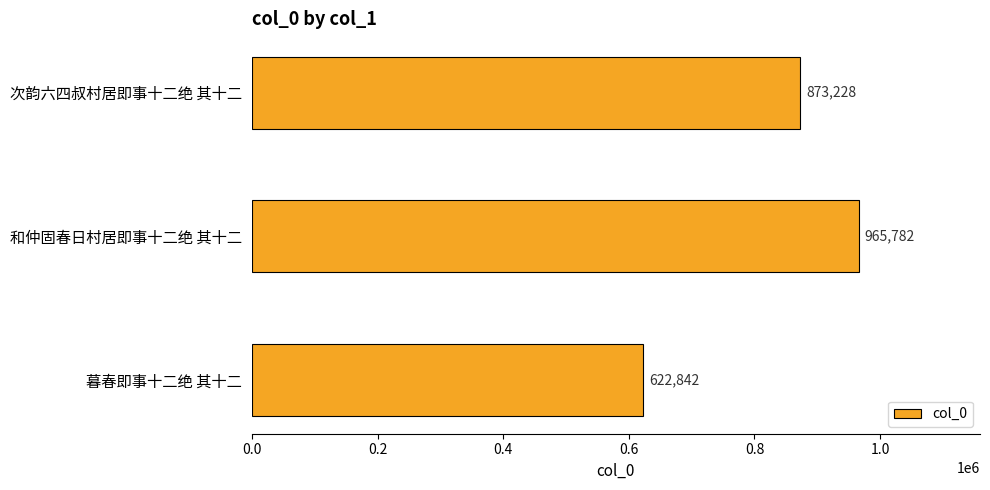

What is the change in value from 次韵六四叔村居即事十二绝 其十二 to 暮春即事十二绝 其十二?

-250386